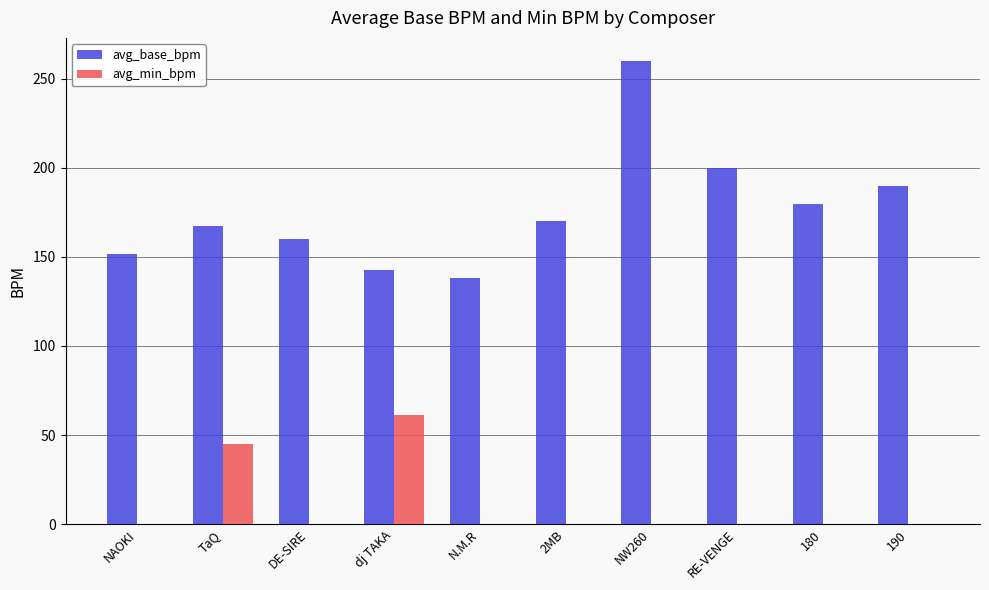

Where is avg_min_bpm nearest to the value 30?

TaQ